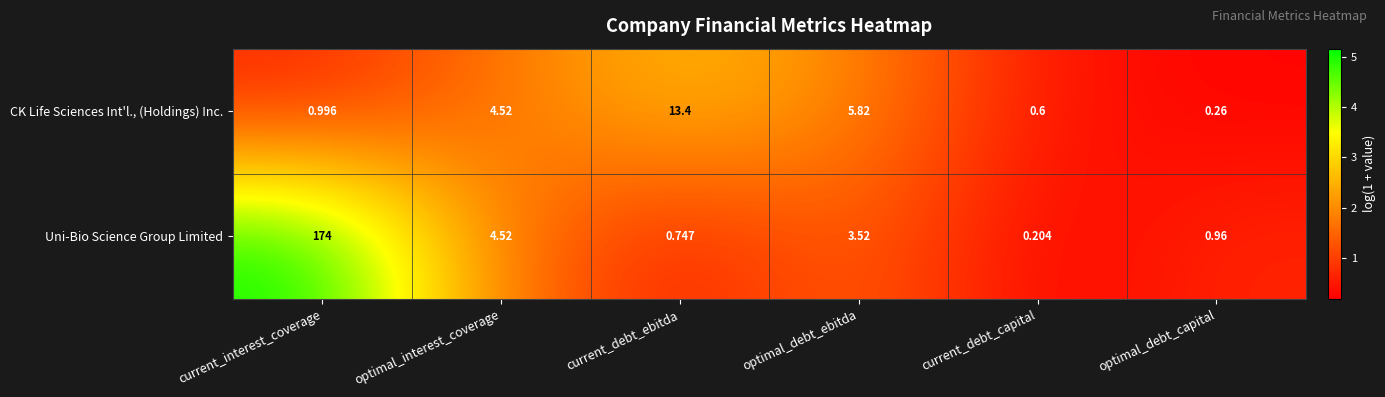

Which series has the largest range (max minus min)?

Uni-Bio Science Group Limited